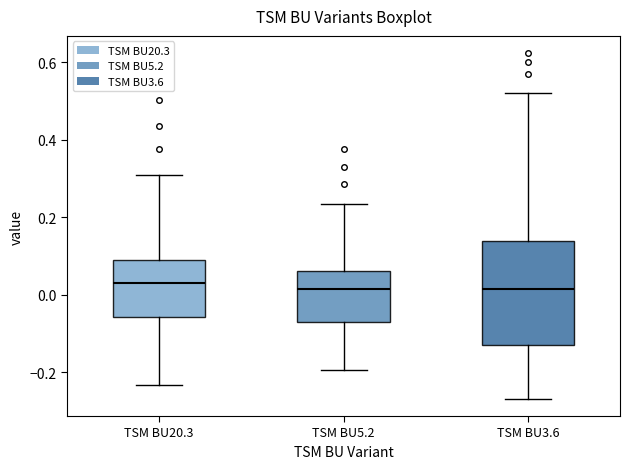

Where does the upper whisker of the box for TSM BU3.6 end on the y-axis? The values are not printed on the chart, so give them approximately, as read against the axis.

0.52